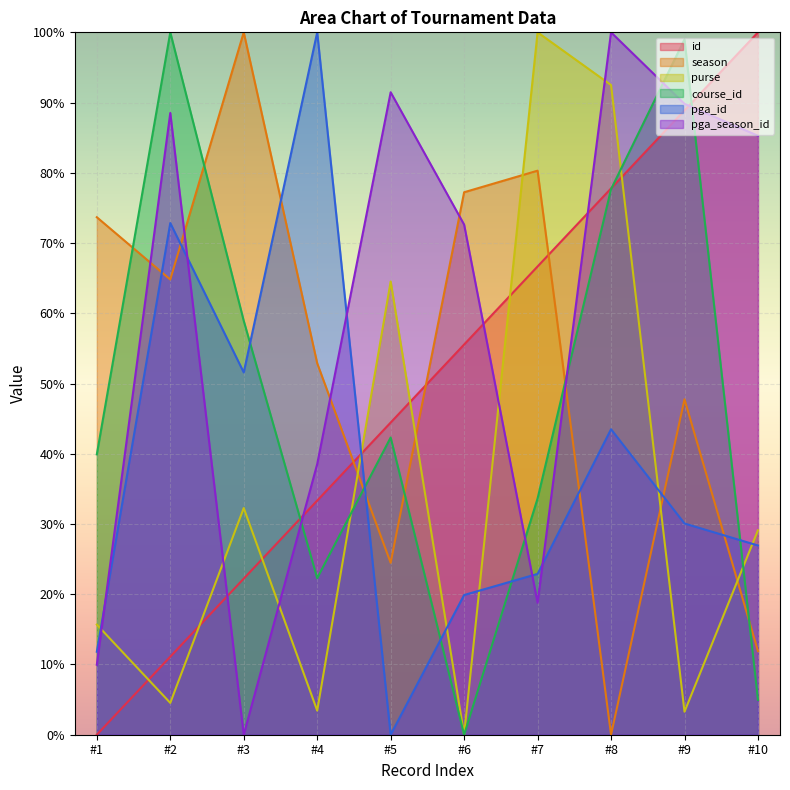

Which series has the largest total across all categories?

pga_season_id